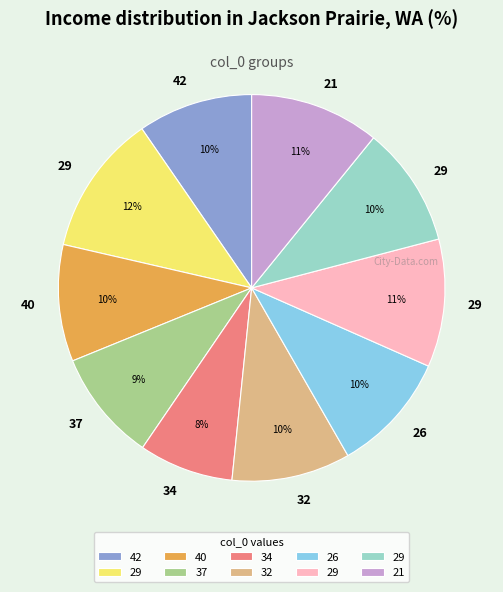

To the nearest percent, what is the difference between the largest and smallest slice percentages?

4%